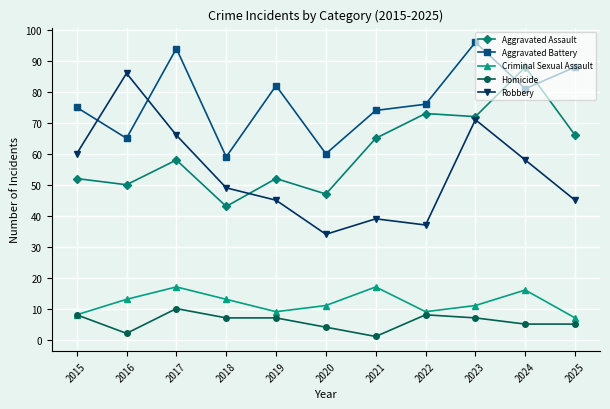

True or false: Criminal Sexual Assault has more than 0 points higher than both neighbors.

True